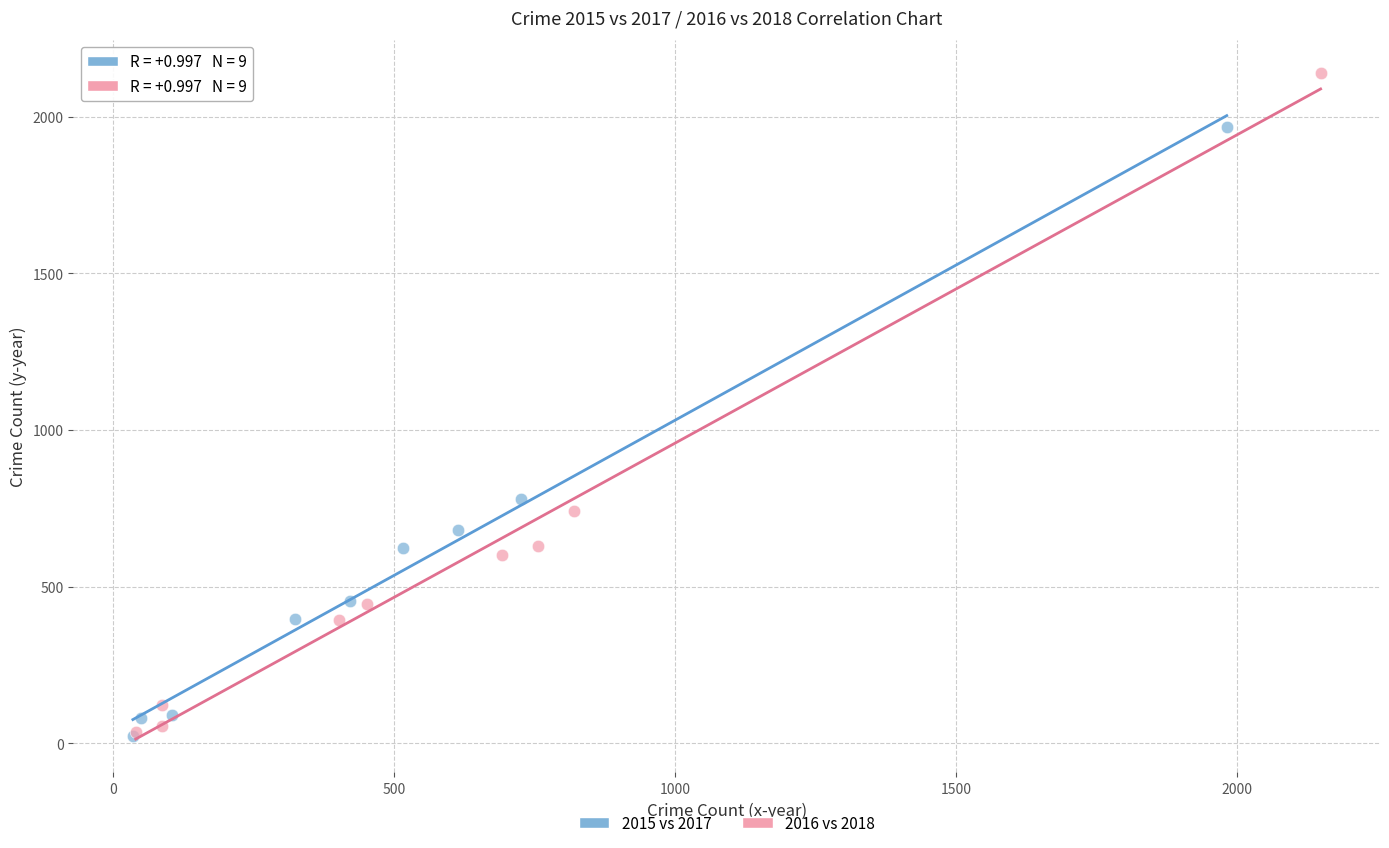

Which series has the largest Y range (max minus min)?

2016 vs 2018